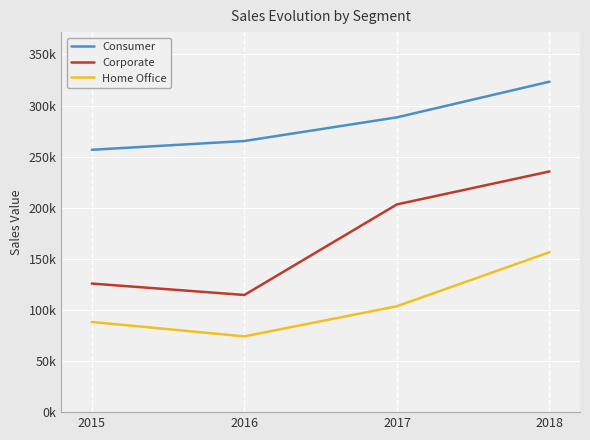

What are all the series names shown in the legend?

Consumer, Corporate, Home Office